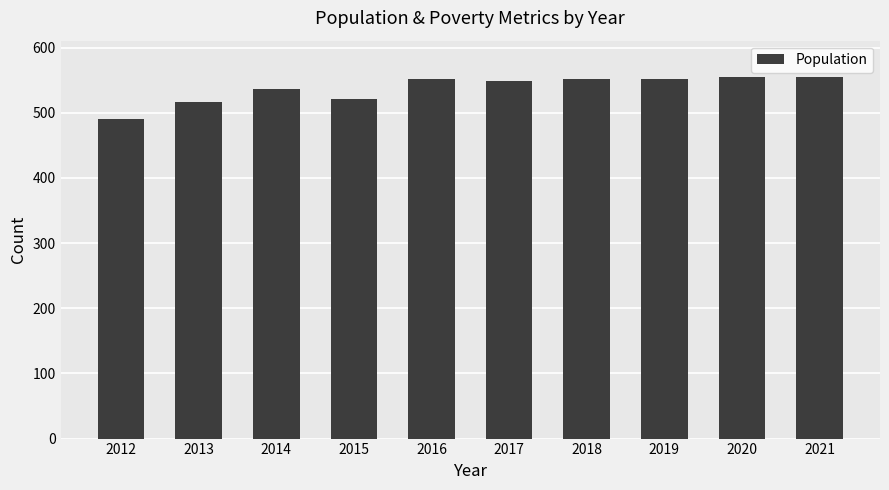

What is the ratio of the value at 2016 to the value at 2021?

1.0